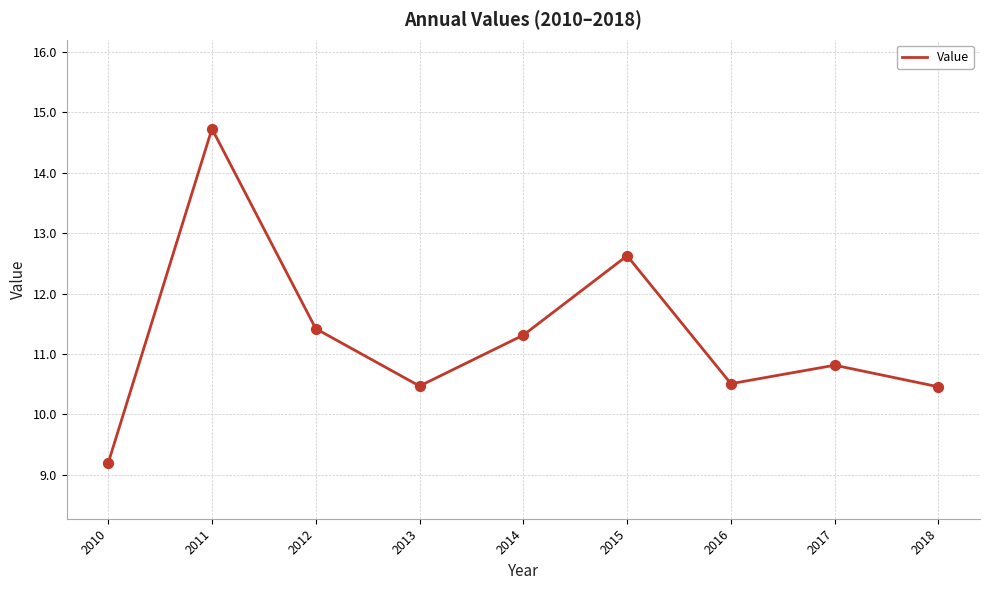

Between 2016 and 2014, which is larger?

2014